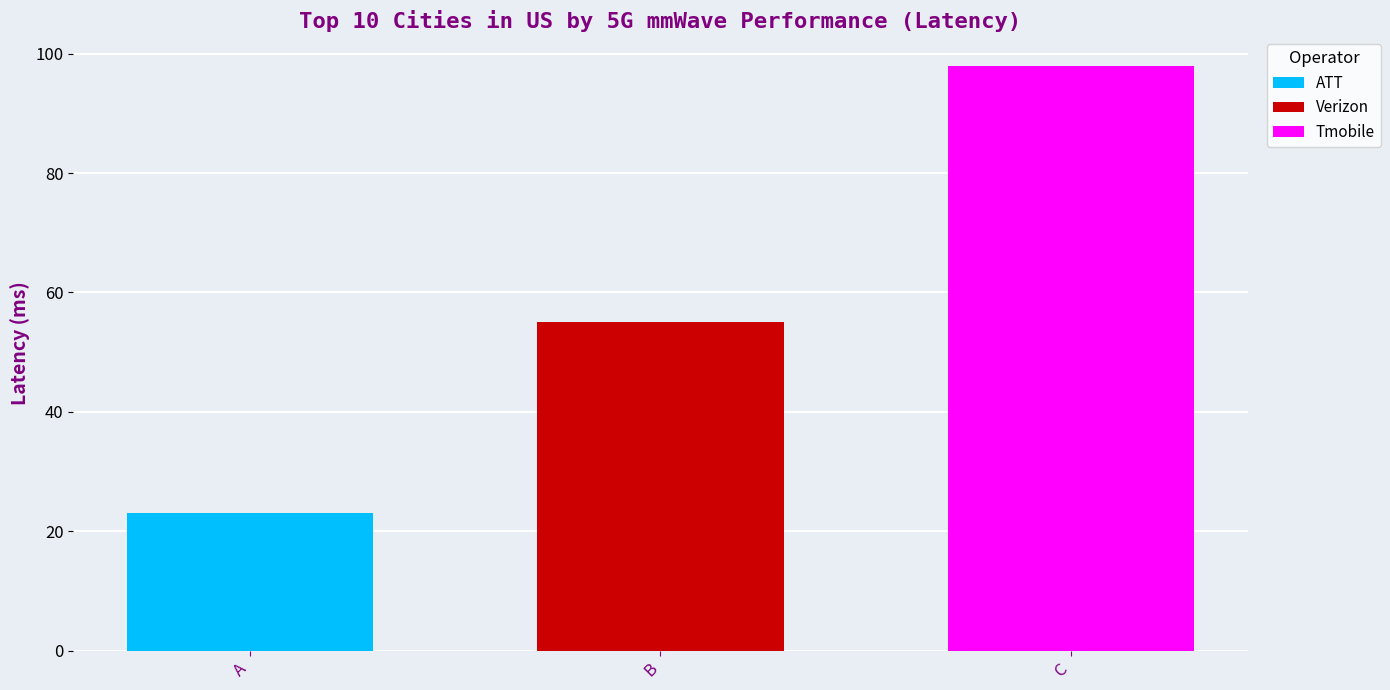

What is the spread (max minus min) of values at B?

75